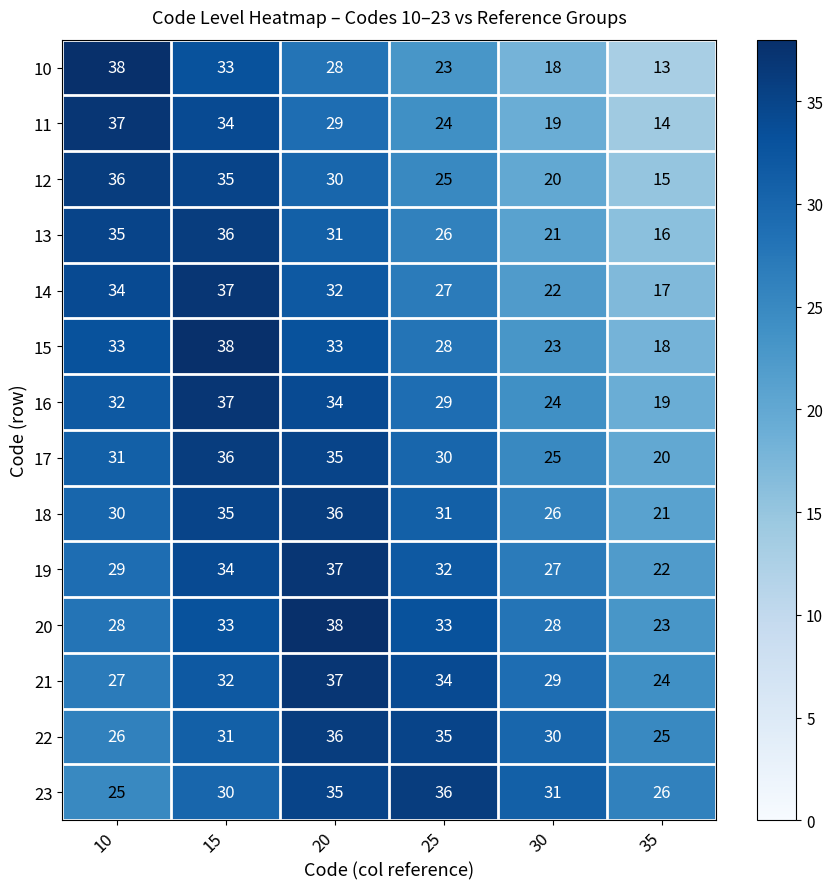

Which series has the largest range (max minus min)?

10